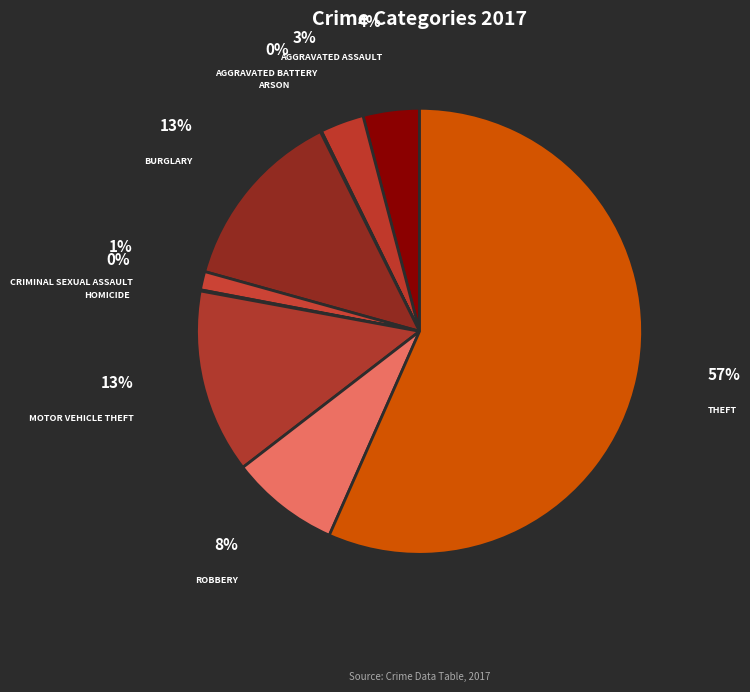

Which category has the biggest portion of the pie?

Theft